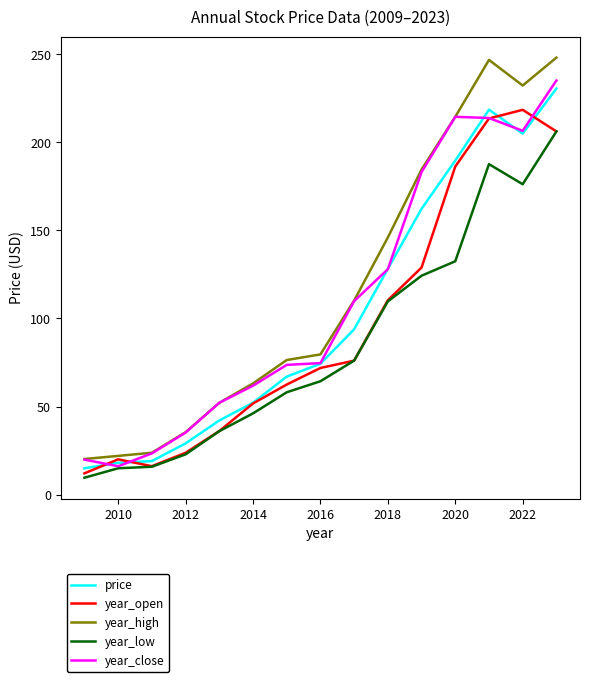

List the series in order of their overall mean, highest first.

year_high, year_close, price, year_open, year_low